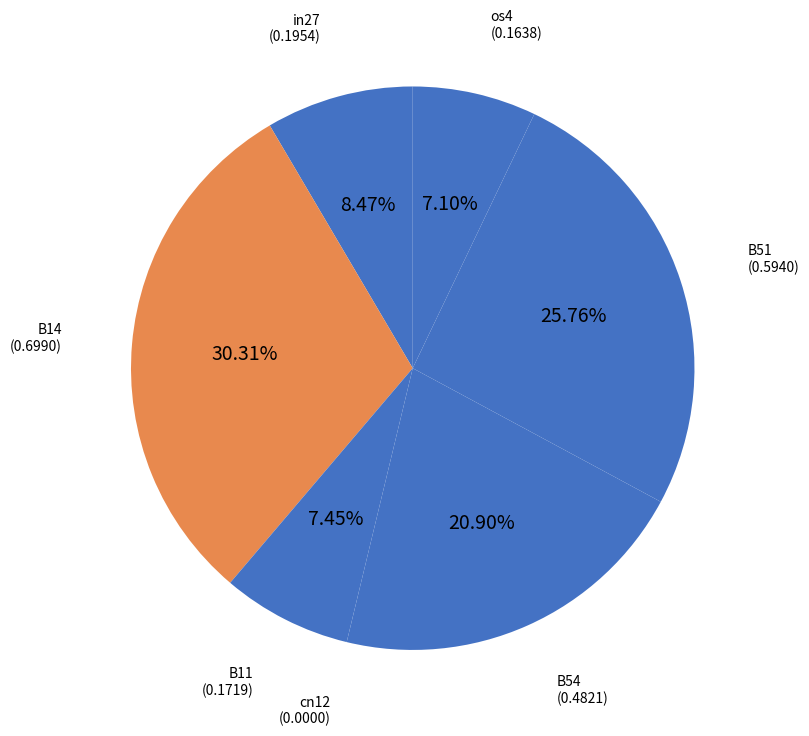

How many slices are in this pie chart?

7